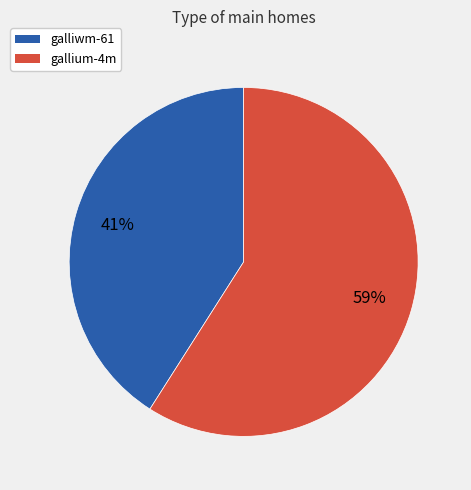

Which slice is the smallest?

galliwm-61